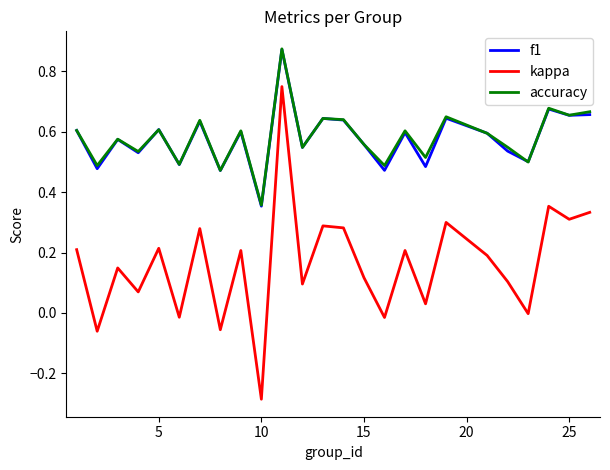

Which series has the widest spread of values?

kappa